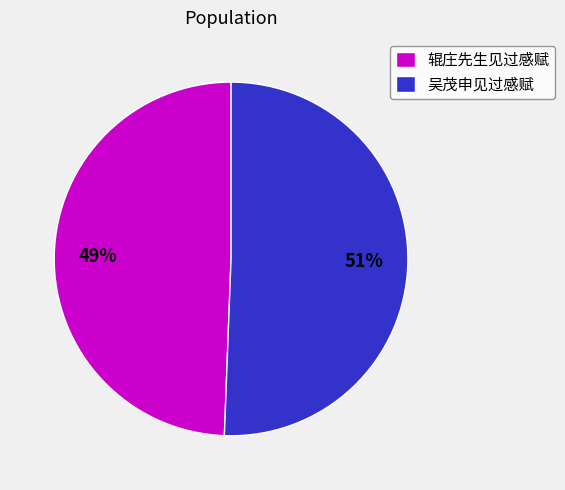

Rank the categories by value from highest to lowest.

吴茂申见过感赋, 辊庄先生见过感赋